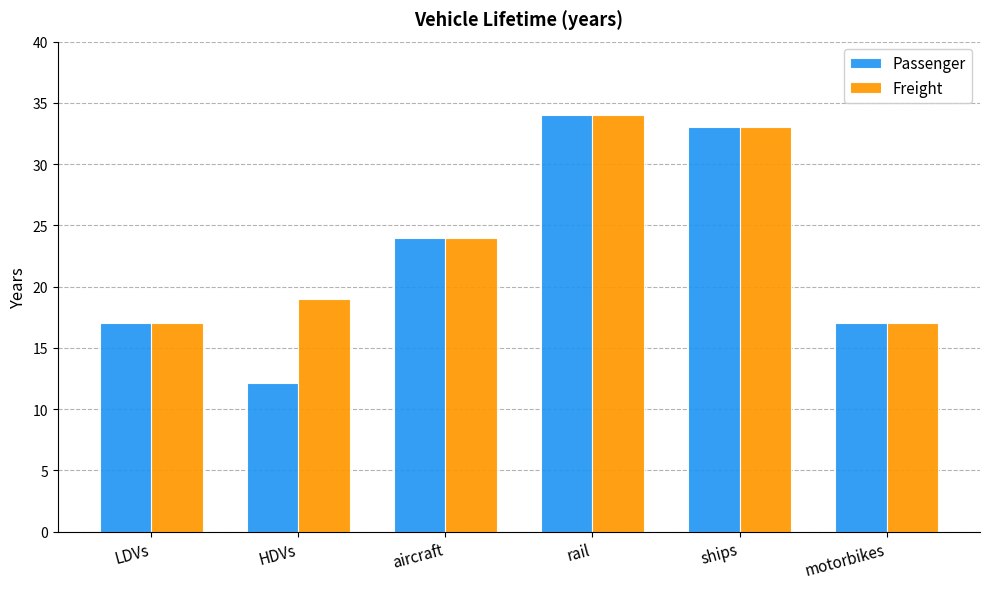

At which category is the sum across all series the highest?

rail